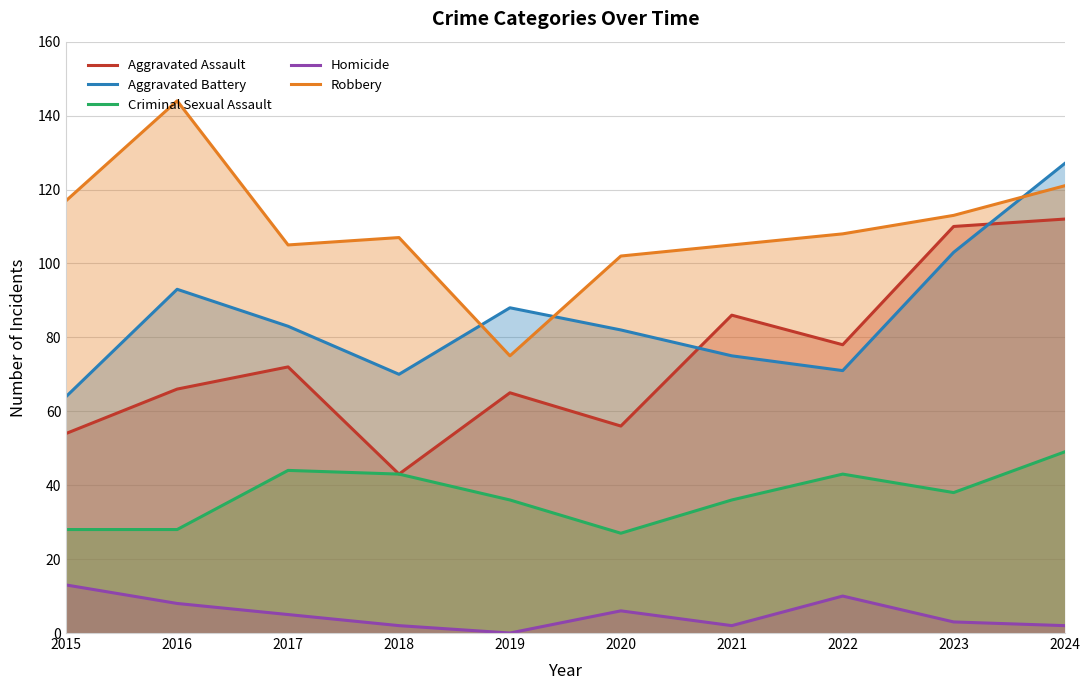

Reading left to right, transcribe all the data shown in this chart.

Aggravated Assault: 2015=54	2016=66	2017=72	2018=43	2019=65	2020=56	2021=86	2022=78	2023=110	2024=112
Aggravated Battery: 2015=64	2016=93	2017=83	2018=70	2019=88	2020=82	2021=75	2022=71	2023=103	2024=127
Criminal Sexual Assault: 2015=28	2016=28	2017=44	2018=43	2019=36	2020=27	2021=36	2022=43	2023=38	2024=49
Homicide: 2015=13	2016=8	2017=5	2018=2	2019=0	2020=6	2021=2	2022=10	2023=3	2024=2
Robbery: 2015=117	2016=144	2017=105	2018=107	2019=75	2020=102	2021=105	2022=108	2023=113	2024=121